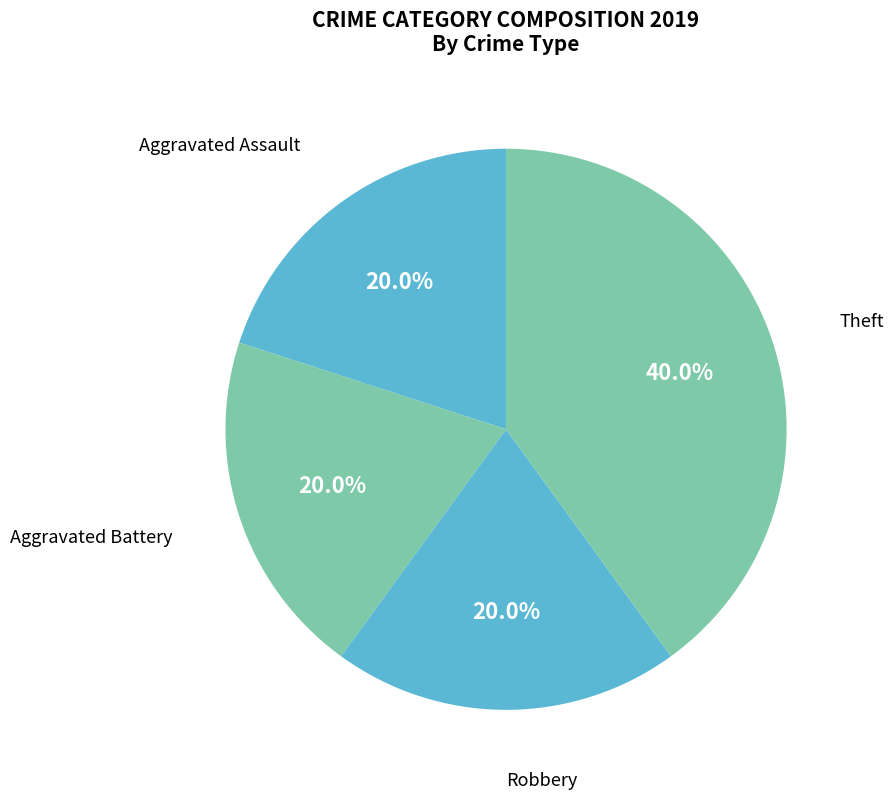

Which category has the biggest portion of the pie?

Theft